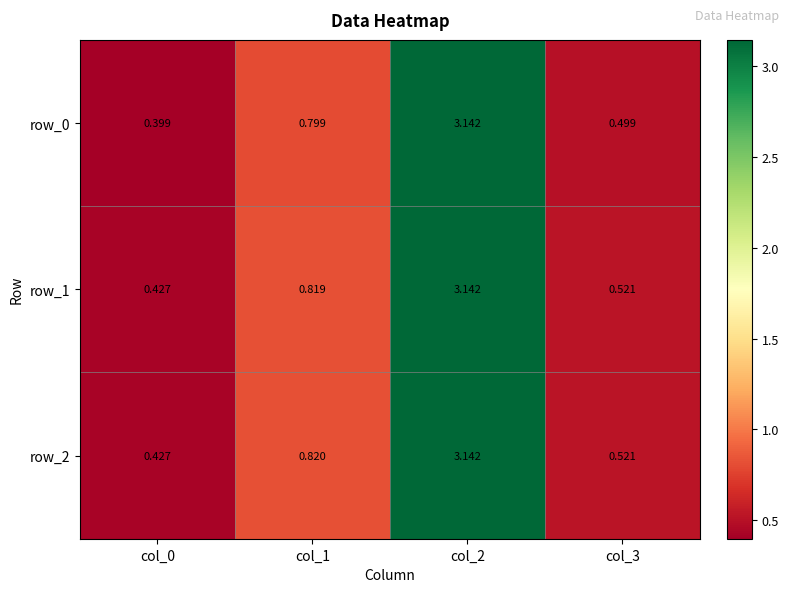

Which series has the widest spread of values?

row_0